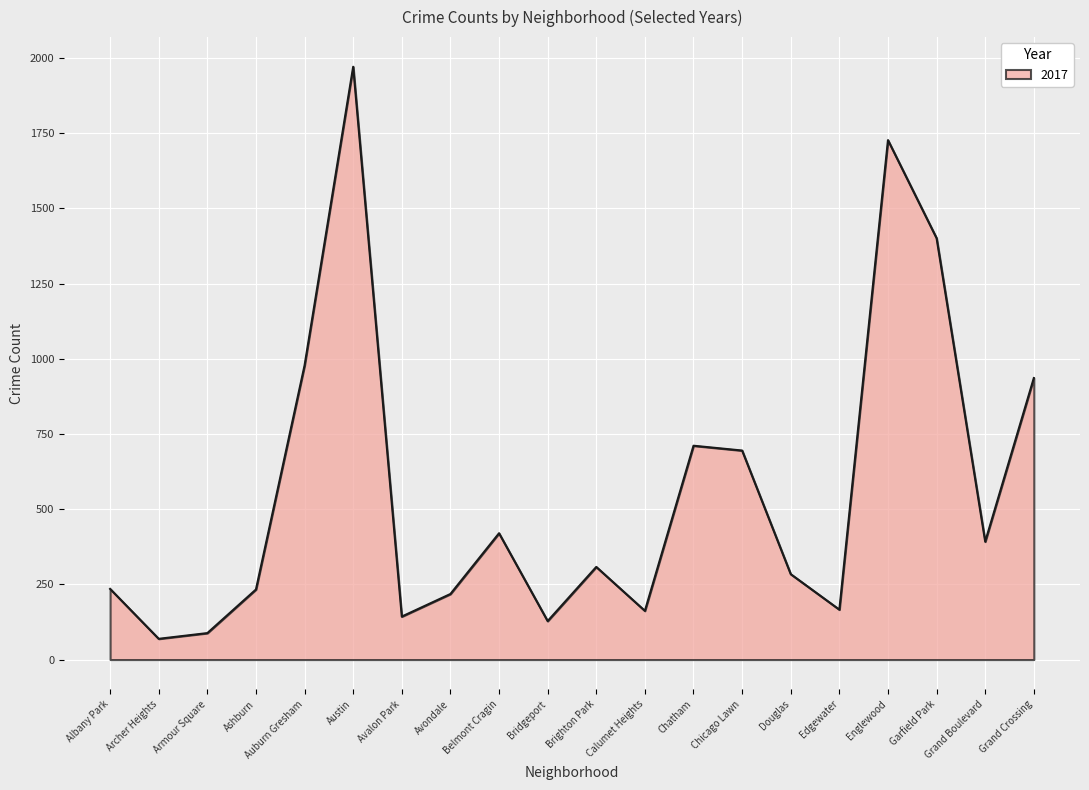

Approximately how many times larger is the value at Brighton Park compared to Archer Heights?

4.5